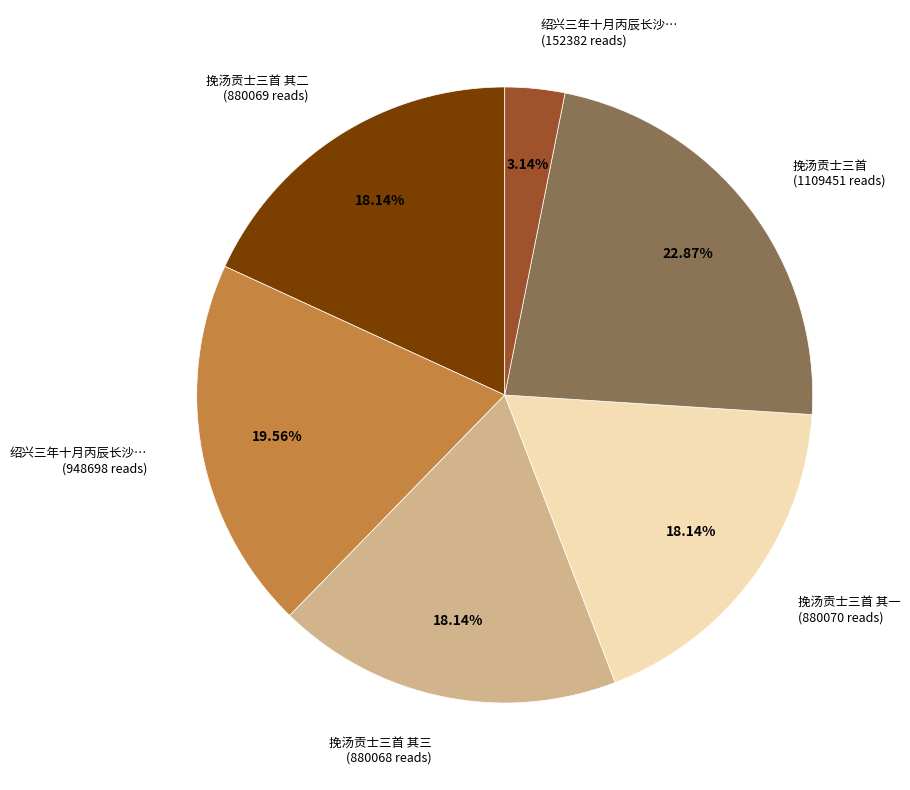

What is the smallest slice in the pie chart?

绍兴三年十月丙辰长沙… (152382 reads)